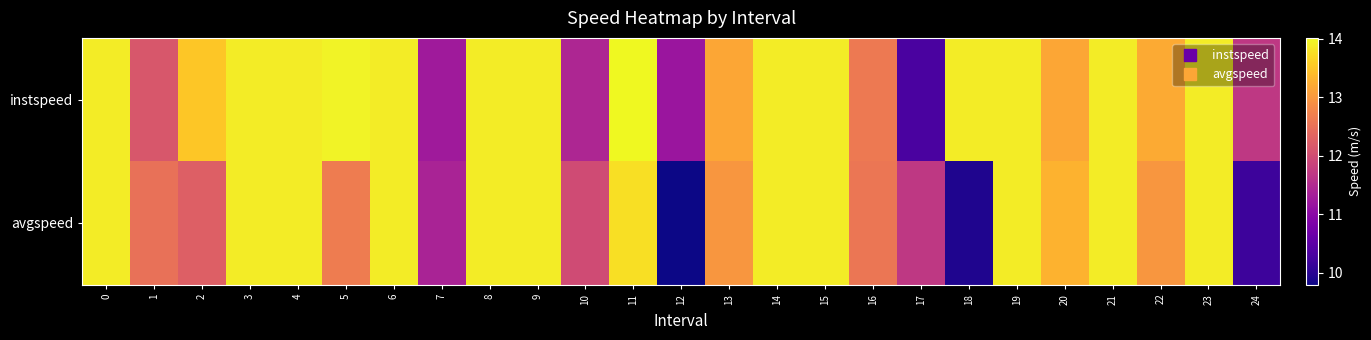

Reading left to right, transcribe all the data shown in this chart.

instspeed: 0=13.9	1=12.1	2=13.5	3=13.9	4=13.9	5=14.0	6=13.9	7=11.3	8=13.9	9=13.9	10=11.4	11=14.0	12=11.2	13=13.2	14=13.9	15=13.9	16=12.6	17=10.3	18=13.9	19=13.9	20=13.2	21=13.9	22=13.2	23=13.9	24=11.7
avgspeed: 0=13.9	1=12.5	2=12.3	3=13.9	4=13.9	5=12.7	6=13.9	7=11.4	8=13.9	9=13.9	10=12.0	11=13.8	12=9.8	13=13.0	14=13.9	15=13.9	16=12.6	17=11.7	18=9.9	19=13.9	20=13.3	21=13.9	22=13.0	23=13.9	24=10.2